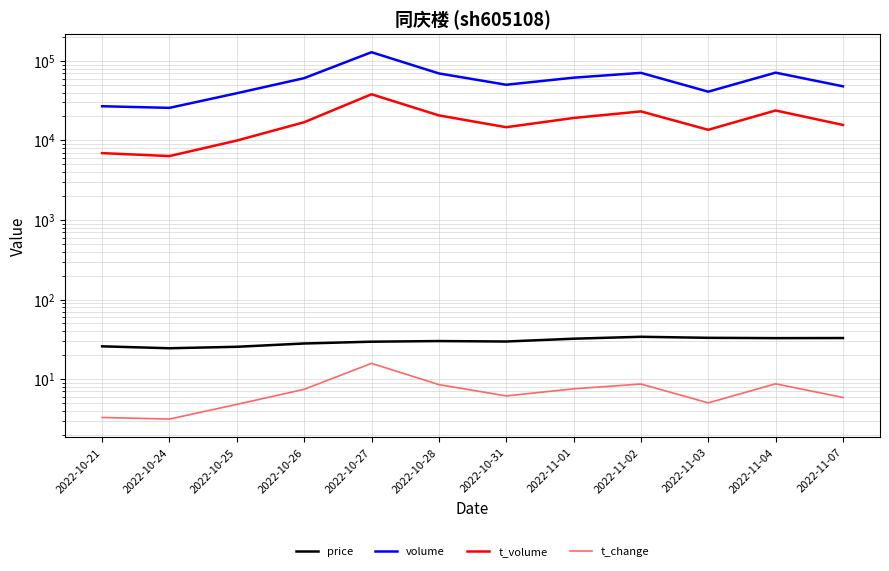

What is the value of the t_change point at the 7th from the left?

6.1